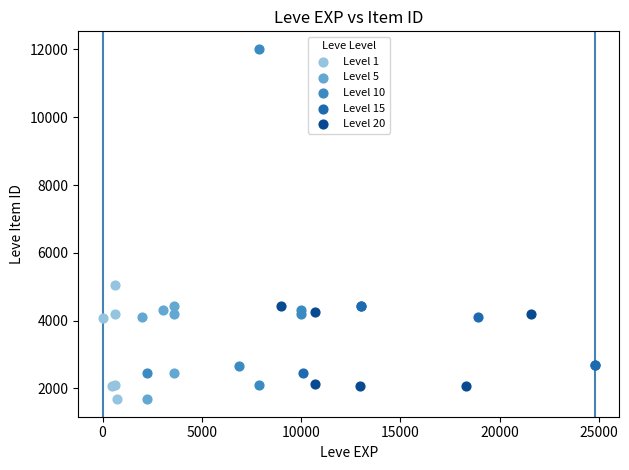

Which series reaches the maximum Y coordinate?

Level 10